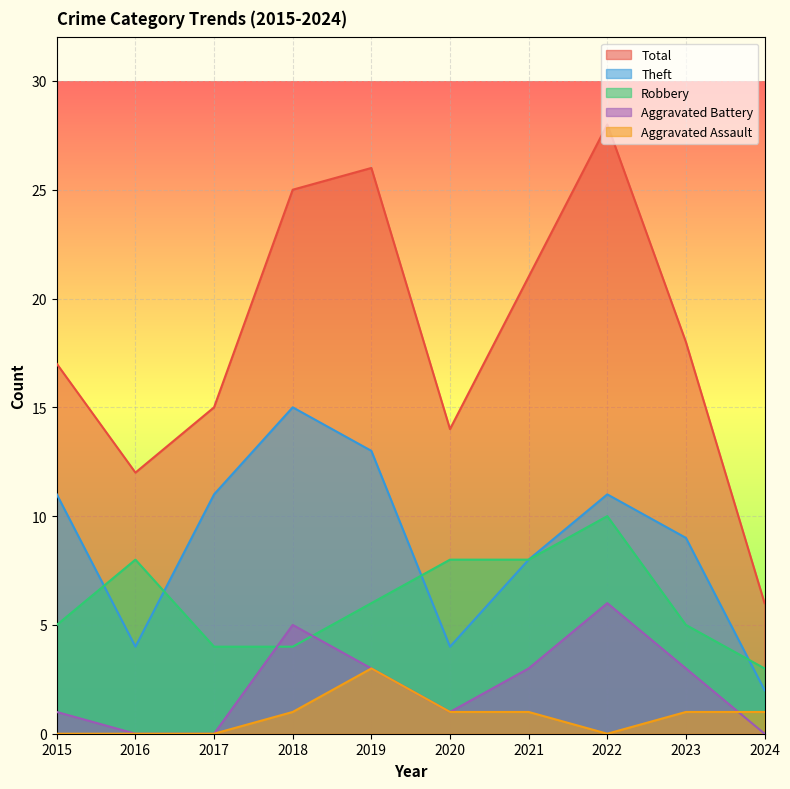

In Aggravated Assault, how many points are lower than both neighbors (excluding endpoints)?

1